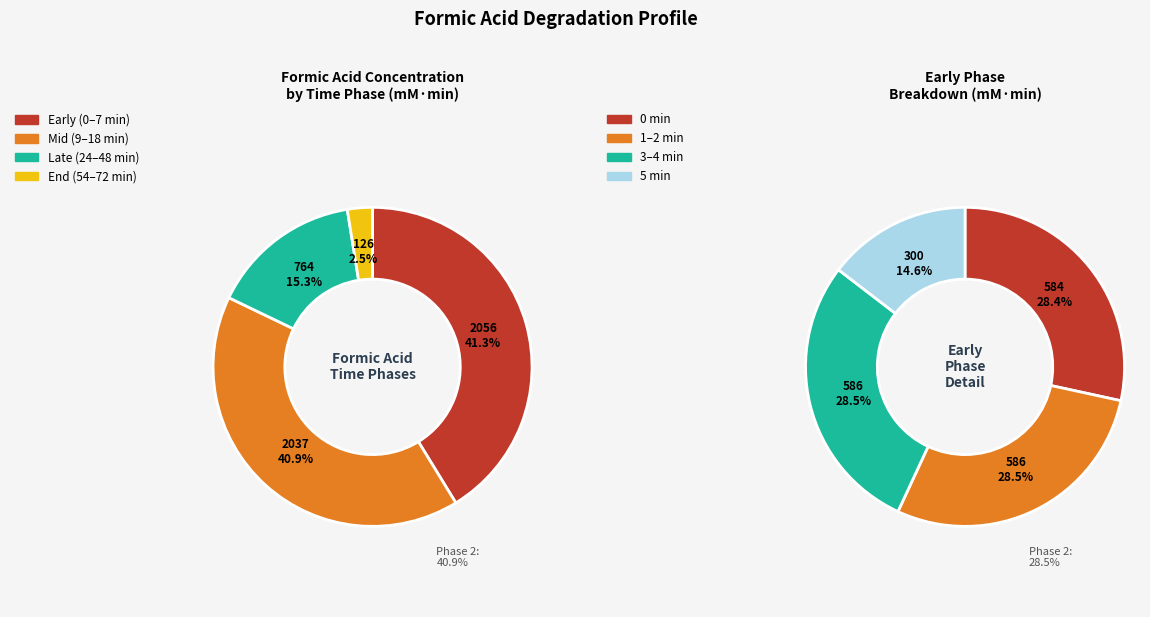

Which has a higher value, 5 or 11?

5